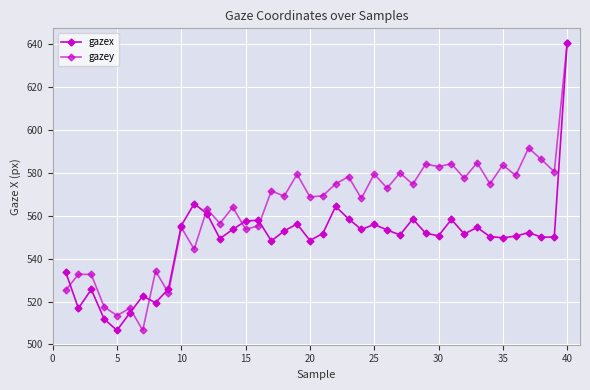

How many lines are shown in the chart?

2